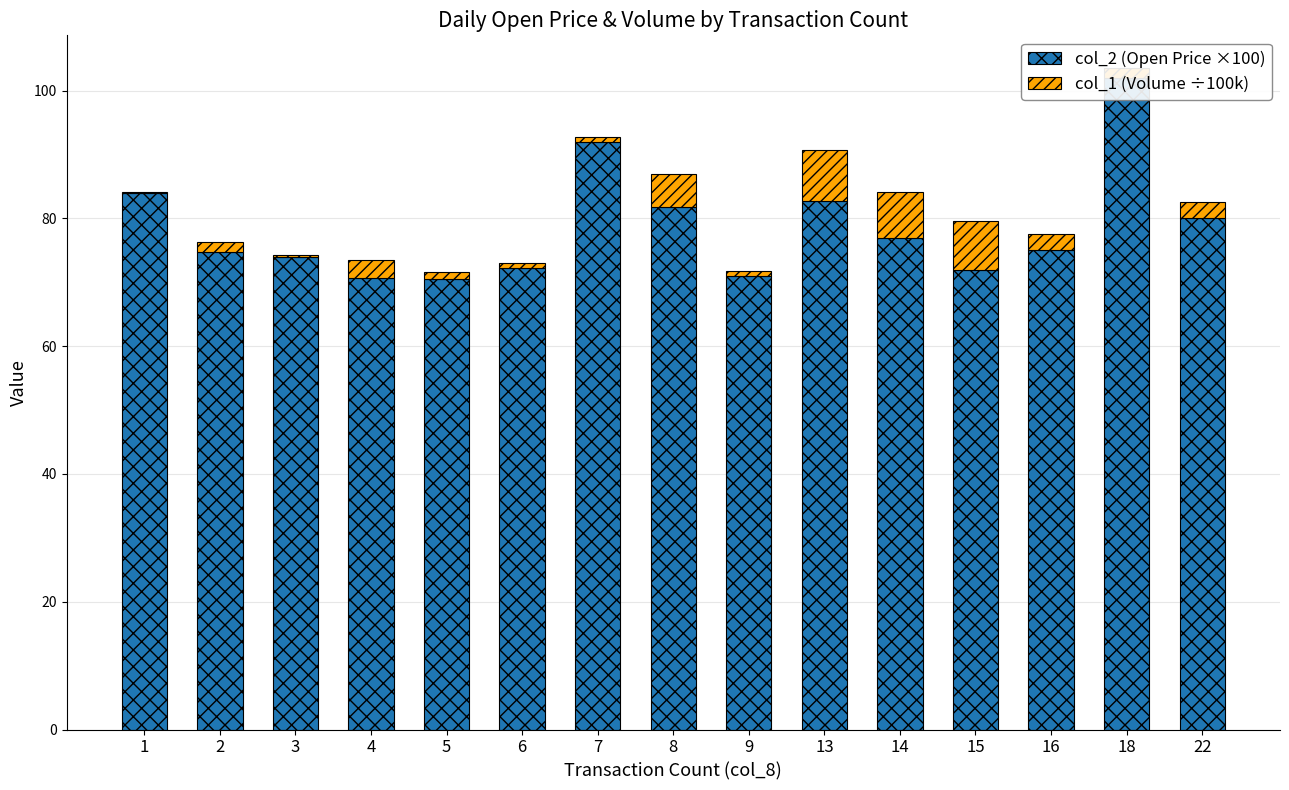

What is the maximum value shown in the chart?

102.0